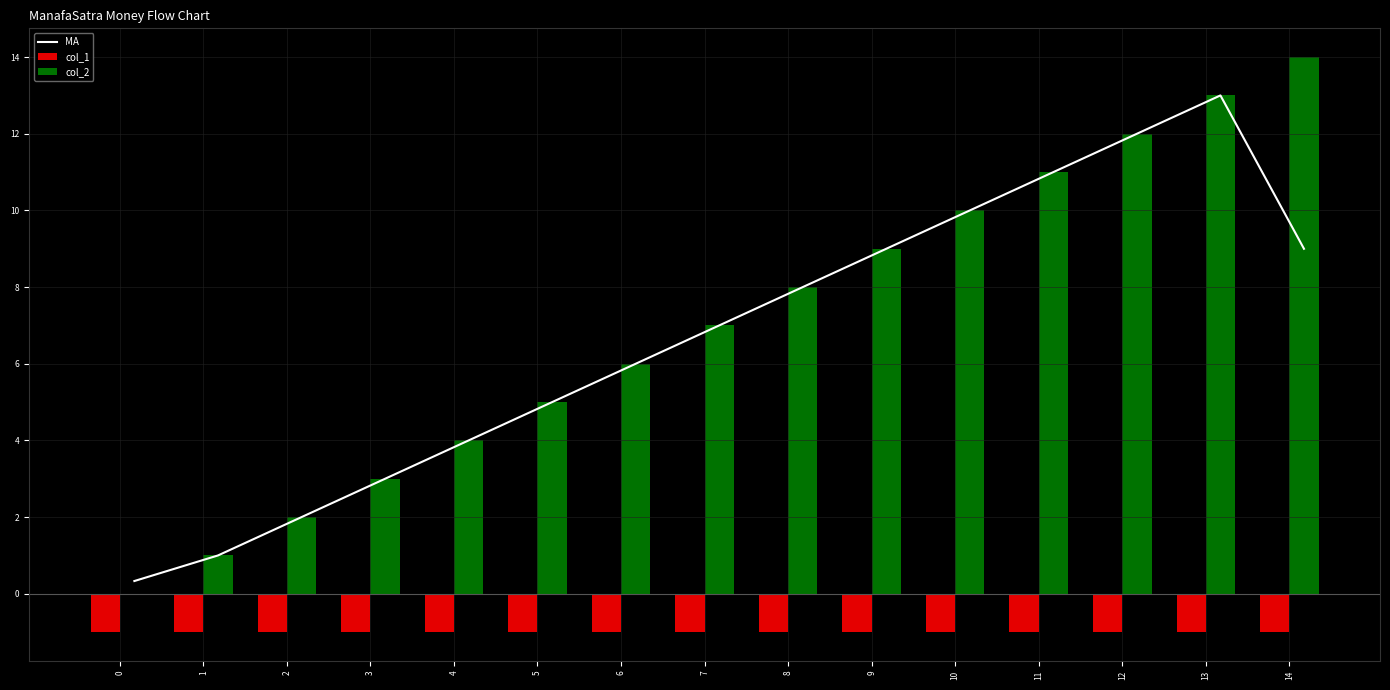

At which category does the chart reach its peak across all series?

14